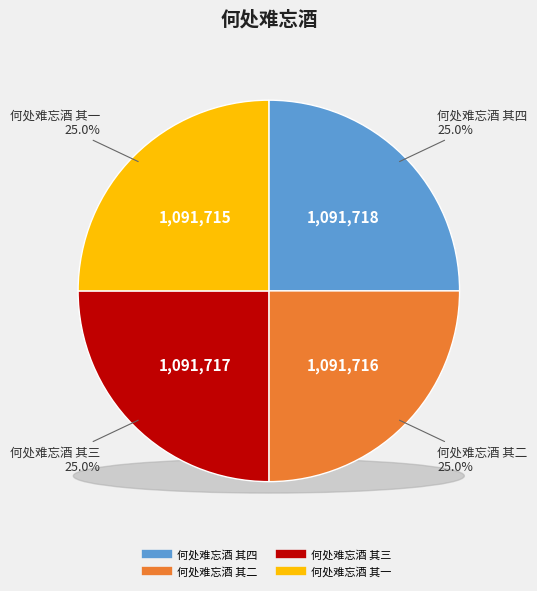

True or false: 何处难忘酒 其一 accounts for 25% of the total.

True